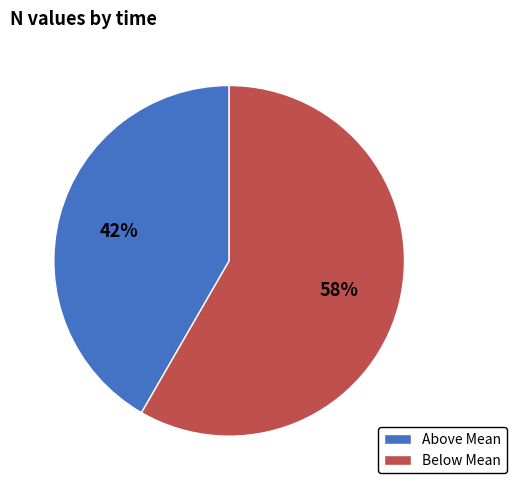

To the nearest percent, what is the average slice percentage?

50%